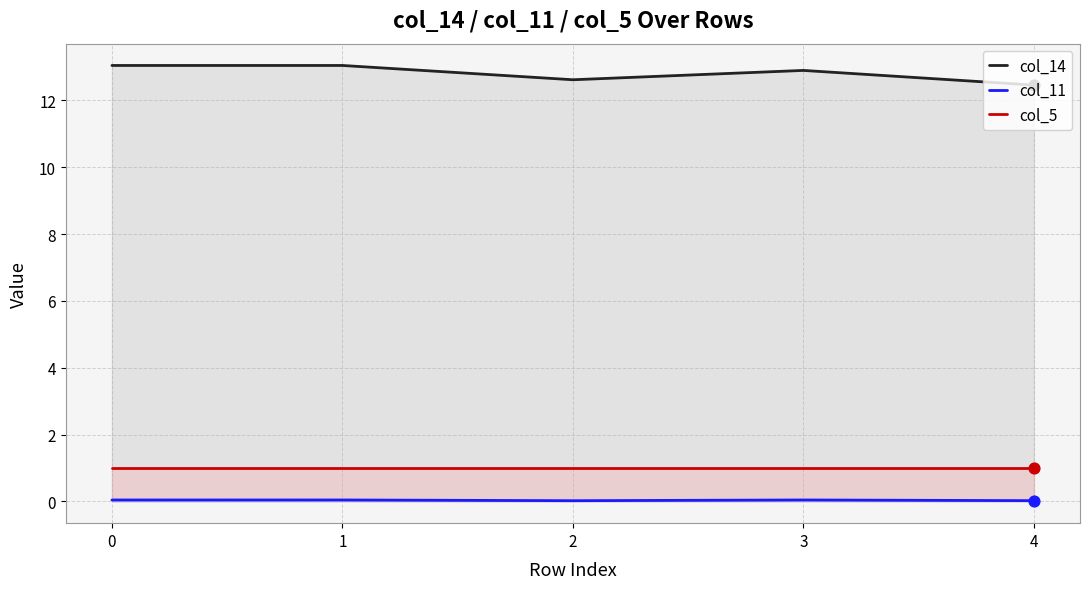

Is the value of col_11 at 3 greater than the value of col_14 at 1?

No